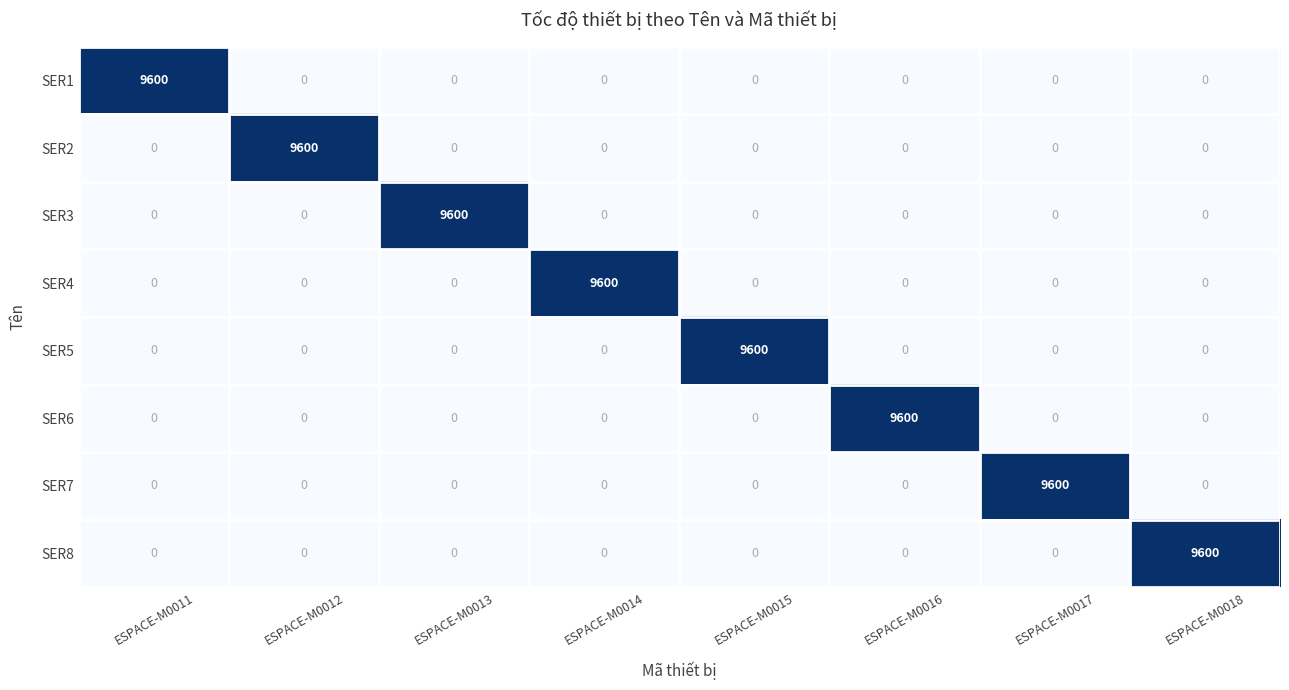

What is the difference between the highest and lowest values at ESPACE-M0012?

9600